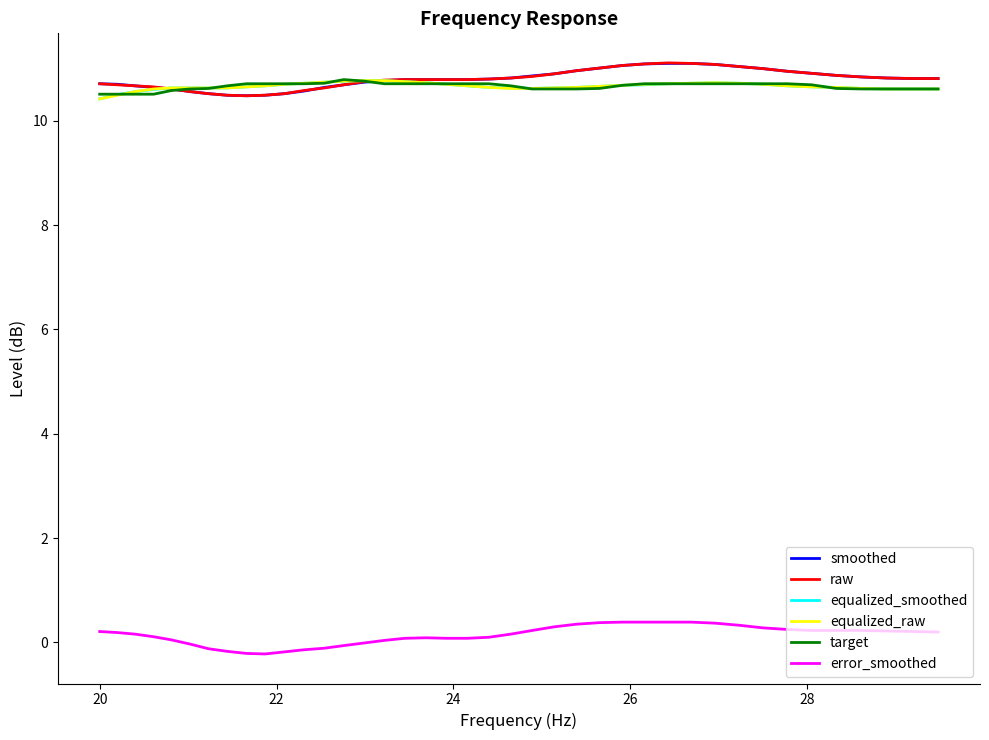

What is the minimum value for equalized_smoothed?

10.4